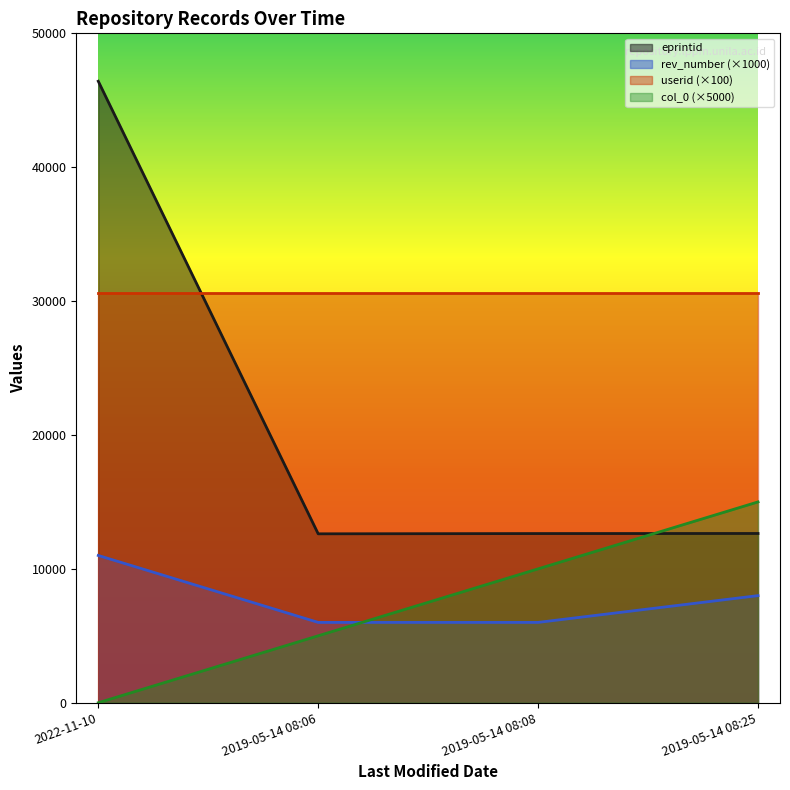

What is the difference between the second highest and minimum values in the rev_number (×1000) series?

2000